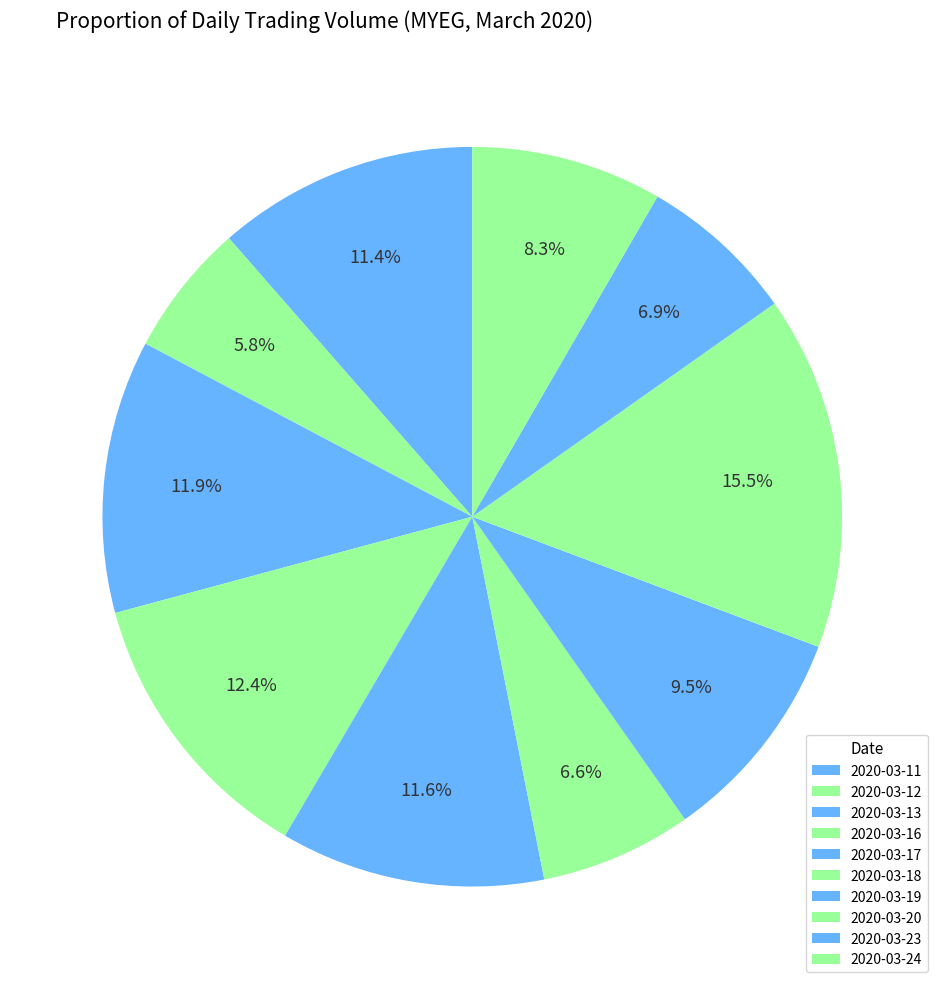

The 2020-03-19 slice represents 20% of the pie. True or false?

False